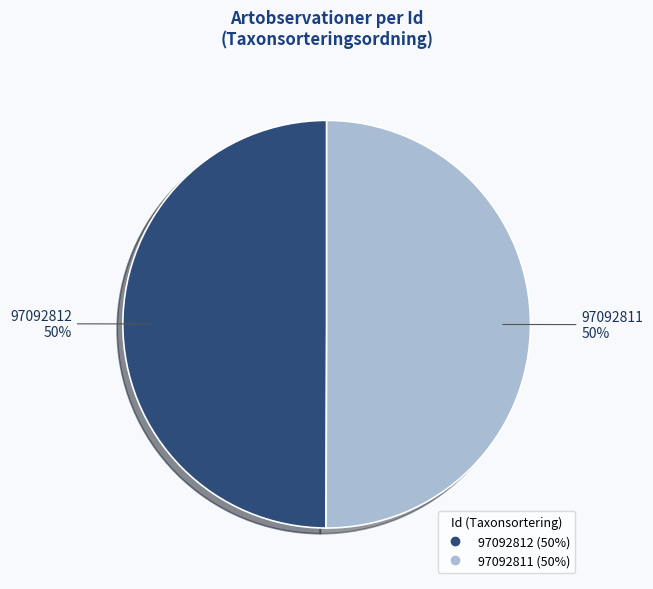

Combined, do 97092812 and 97092811 account for over 50%?

Yes